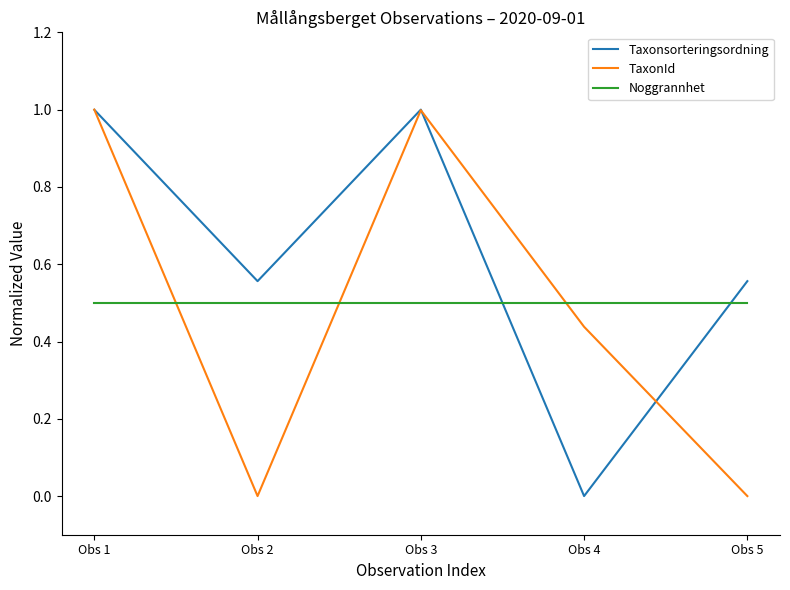

What is the spread (max minus min) of values at Obs 3?

0.5